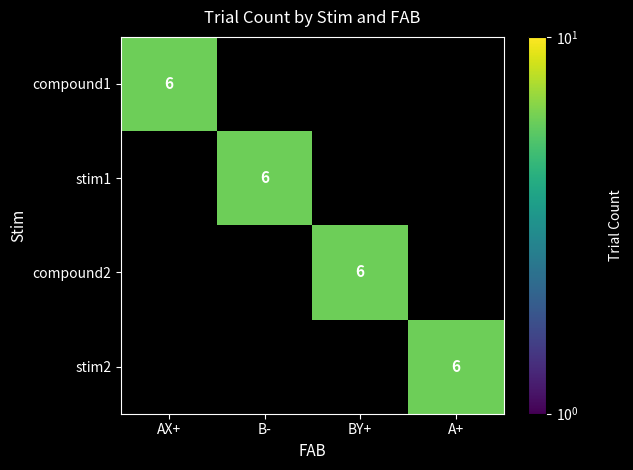

The value of stim1 at B- is 6. True or false?

True